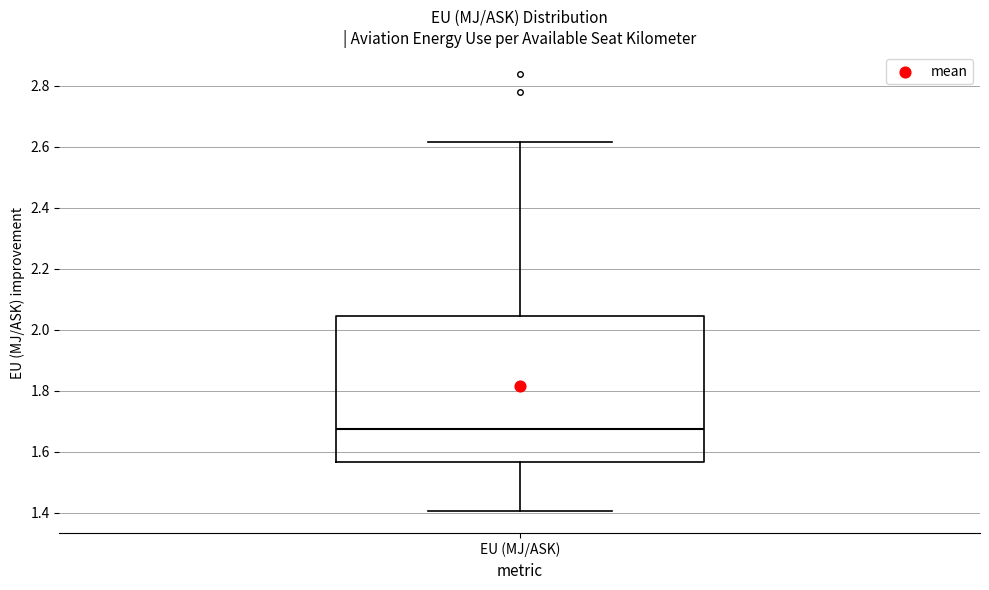

Where is the lower edge of the box for EU (MJ/ASK) on the y-axis? The values are not printed on the chart, so give them approximately, as read against the axis.

1.56